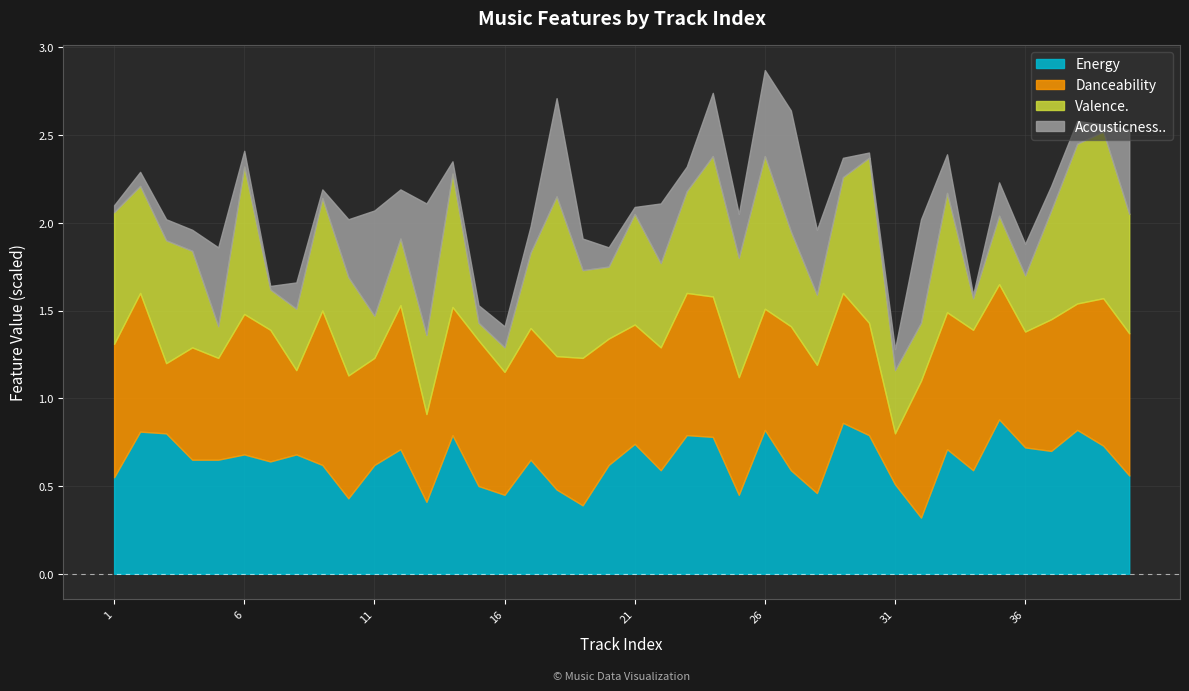

What is the total value across all series at 26?

2.9